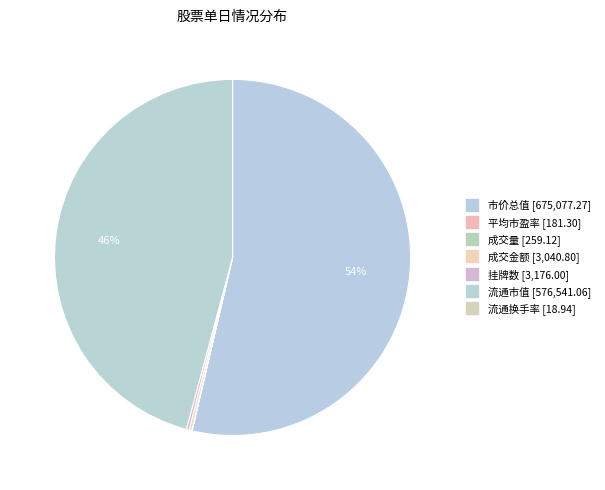

Which category has the biggest portion of the pie?

市价总值